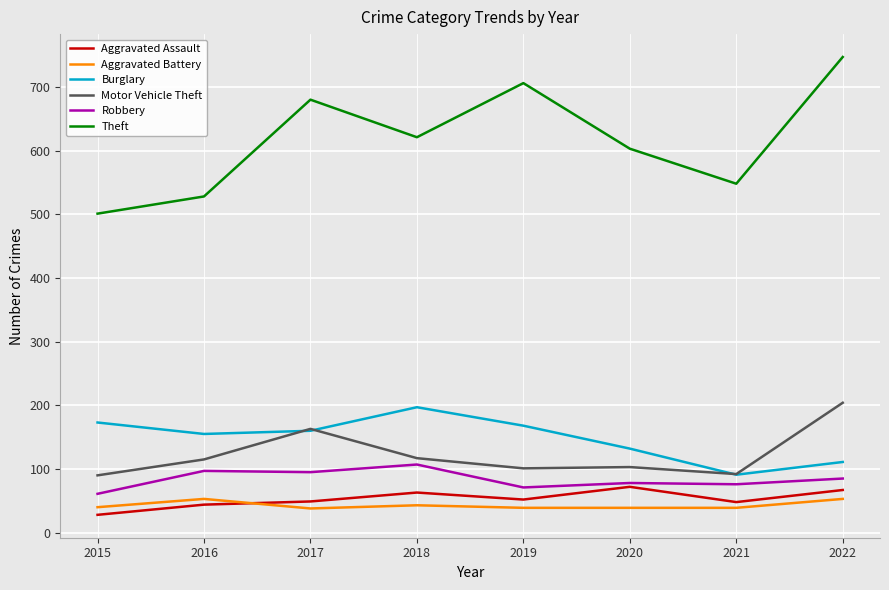

Which series changed the most between 2018 and 2020?

Burglary